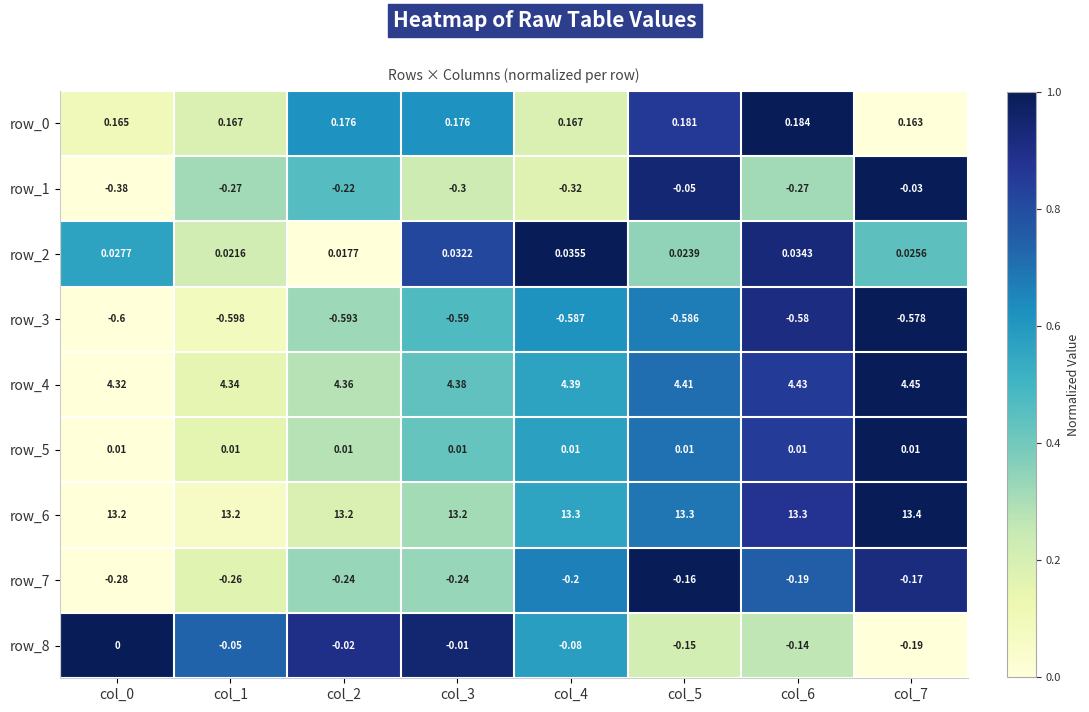

At how many categories does at least one series exceed 0?

8